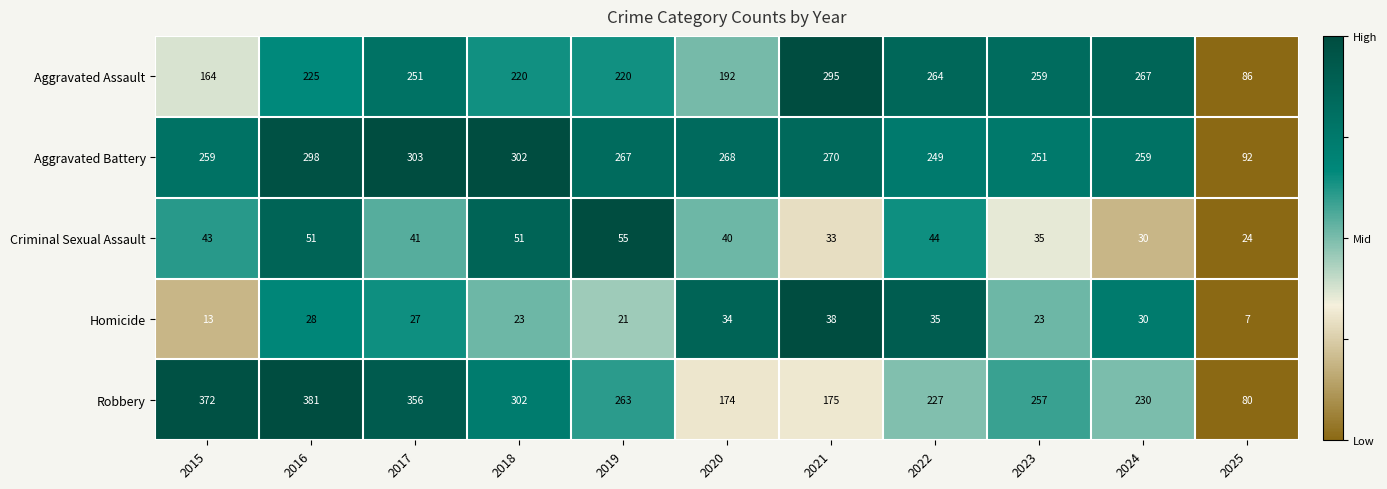

Is it true that Criminal Sexual Assault equals 19 at 2021?

False